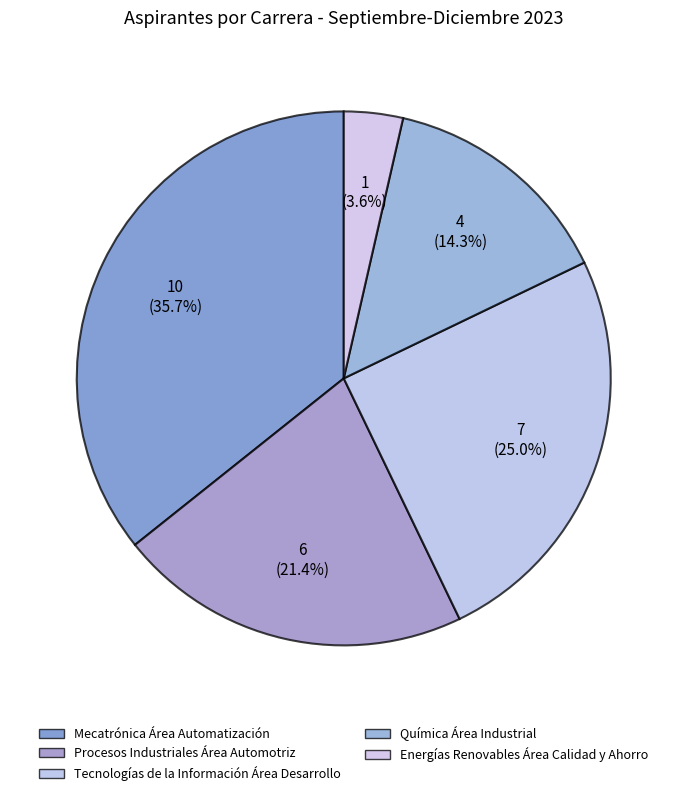

What percentage is the Tecnologías de la Información Área Desarrollo slice, to the nearest percent?

25%